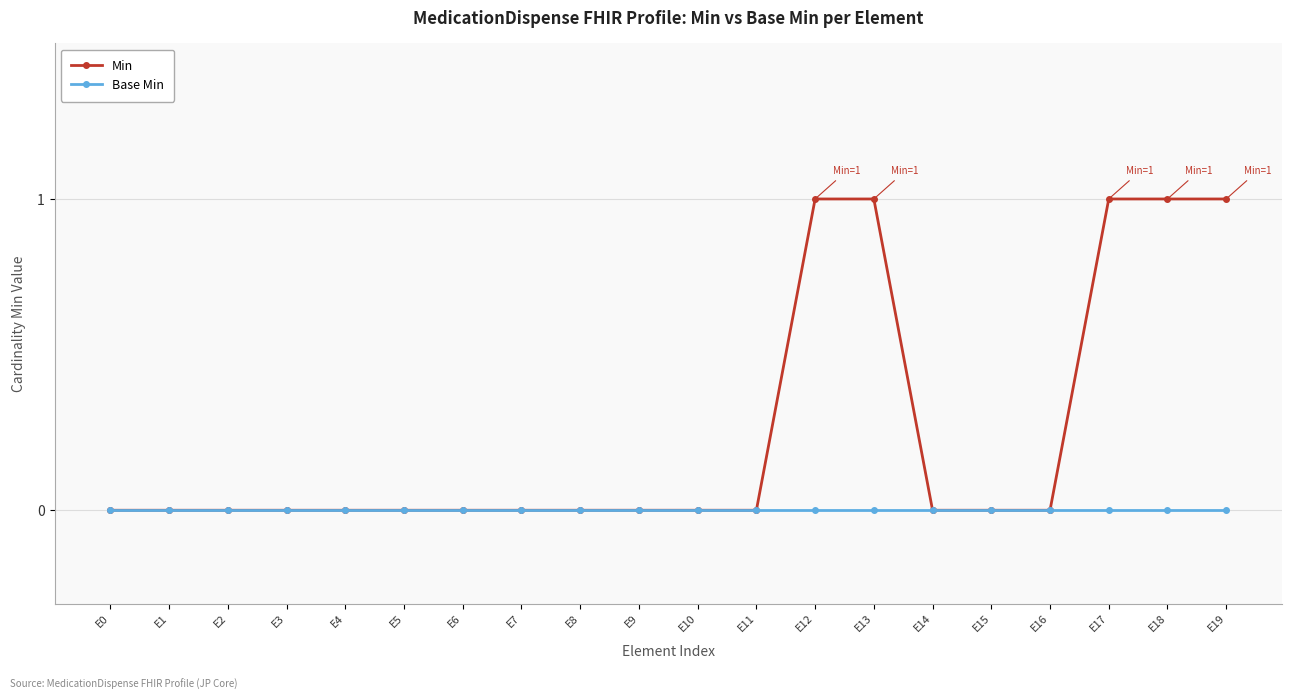

Rank the categories by Base Min value from highest to lowest.

E0, E1, E2, E3, E4, E5, E6, E7, E8, E9, E10, E11, E12, E13, E14, E15, E16, E17, E18, E19